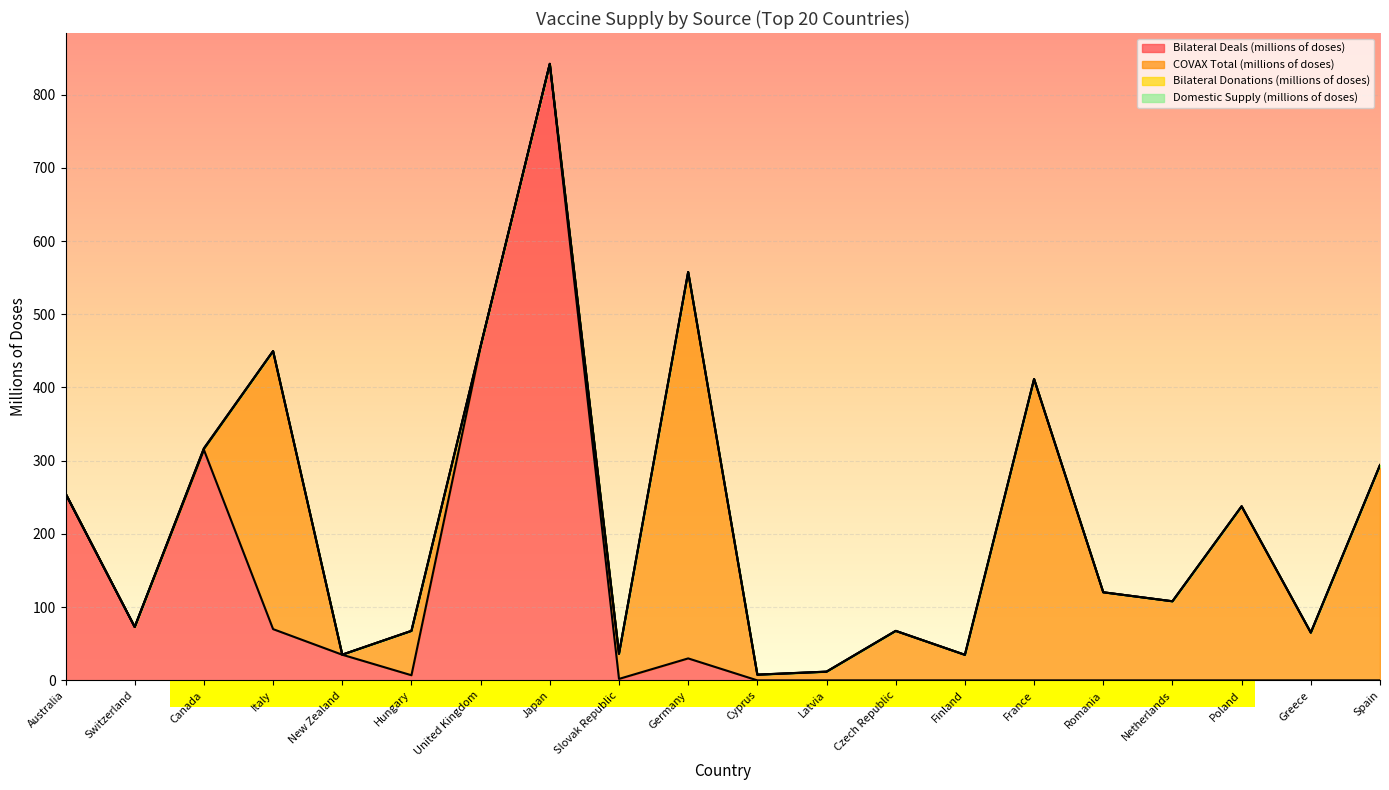

Which label corresponds to the largest value in the chart?

Japan